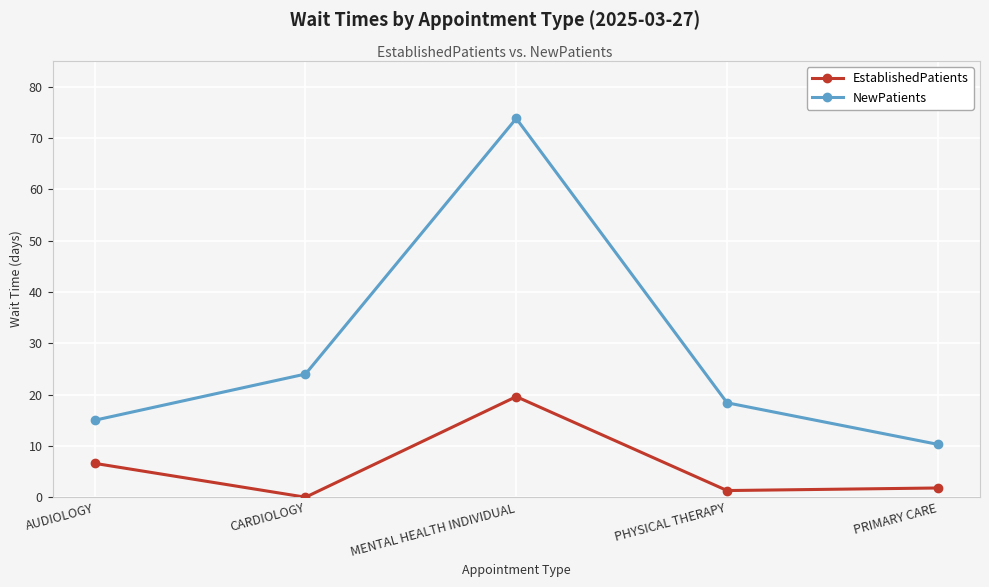

Reading right to left, list all the values displayed in this chart.

EstablishedPatients: PRIMARY CARE=1.8	PHYSICAL THERAPY=1.3	MENTAL HEALTH INDIVIDUAL=19.6	CARDIOLOGY=0.0	AUDIOLOGY=6.6
NewPatients: PRIMARY CARE=10.3	PHYSICAL THERAPY=18.4	MENTAL HEALTH INDIVIDUAL=73.8	CARDIOLOGY=24.0	AUDIOLOGY=15.0